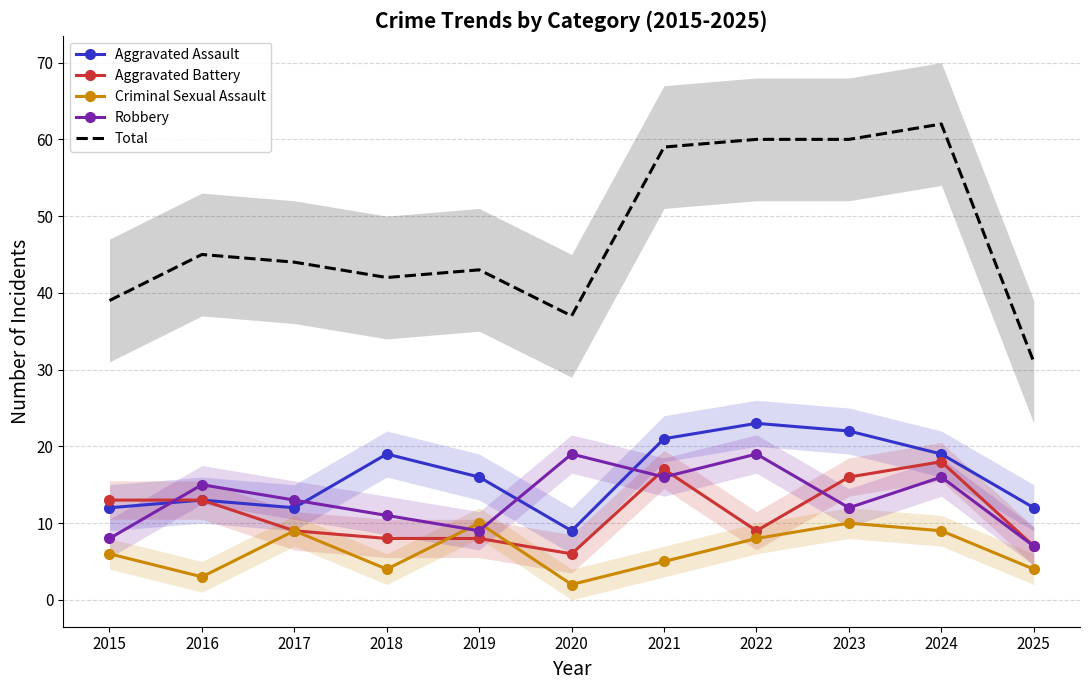

What is the spread (max minus min) of values at 2022?

52